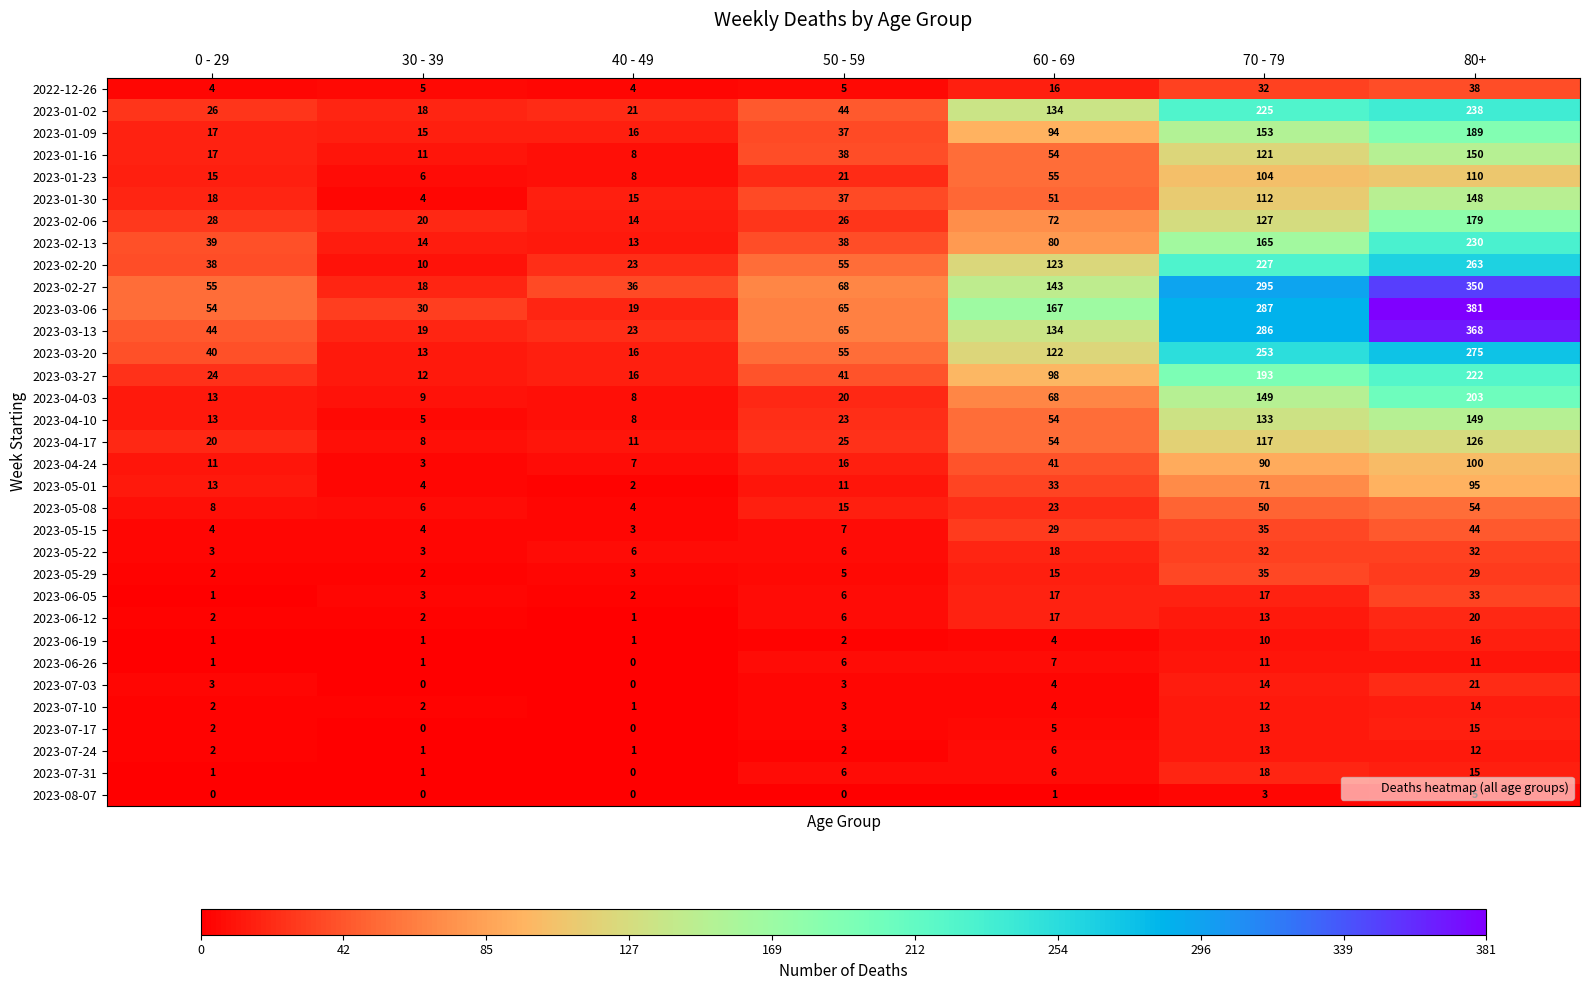

How many series are shown in this chart?

33